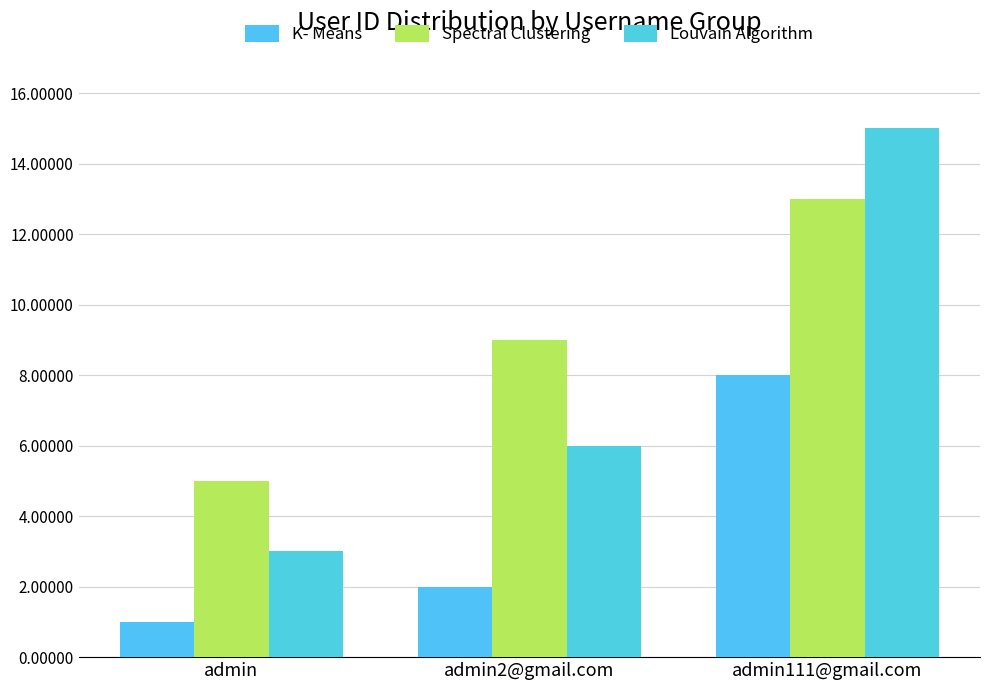

True or false: Louvain Algorithm has a value of 6 at admin2@gmail.com.

True